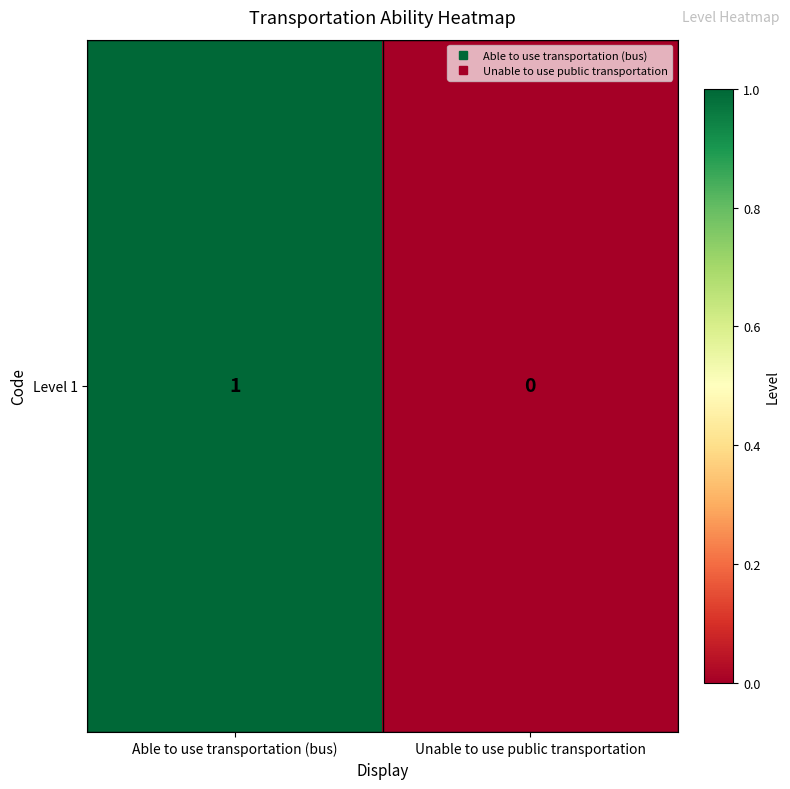

Count the number of categories in the chart.

2